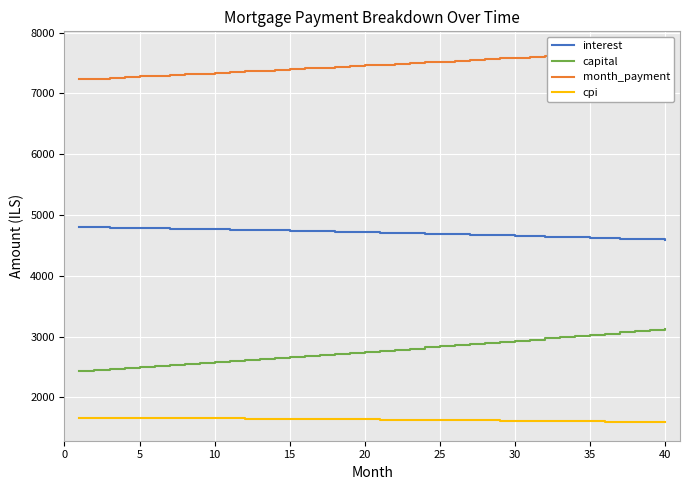

What is the approximate value of capital at 10?

2576.7